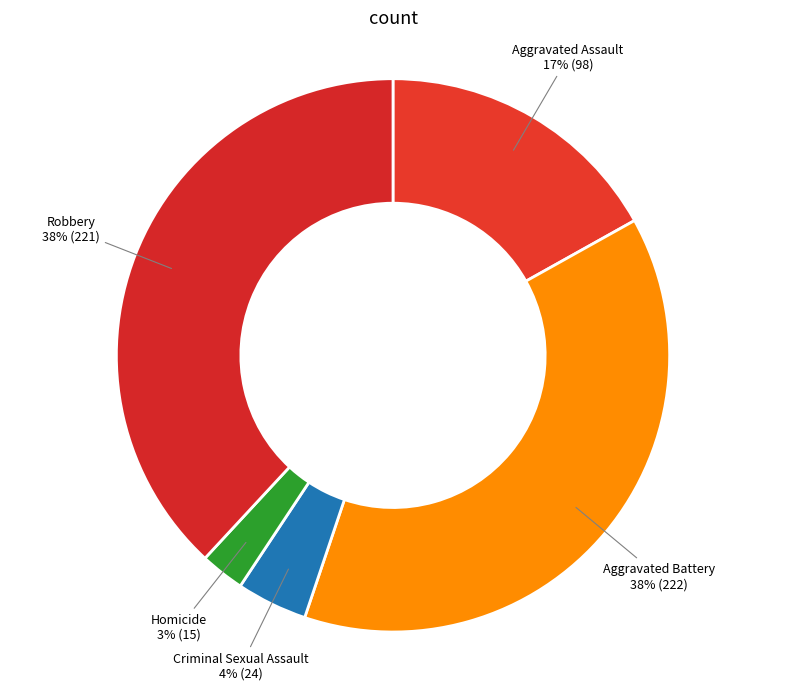

To the nearest percent, what is the average slice percentage?

20%